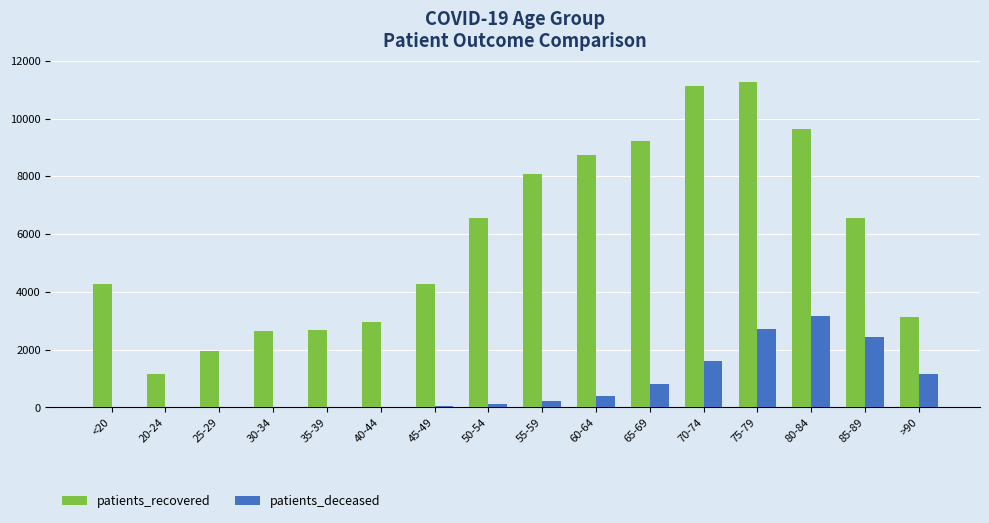

Between 80-84 and 85-89, which series saw the biggest shift?

patients_recovered